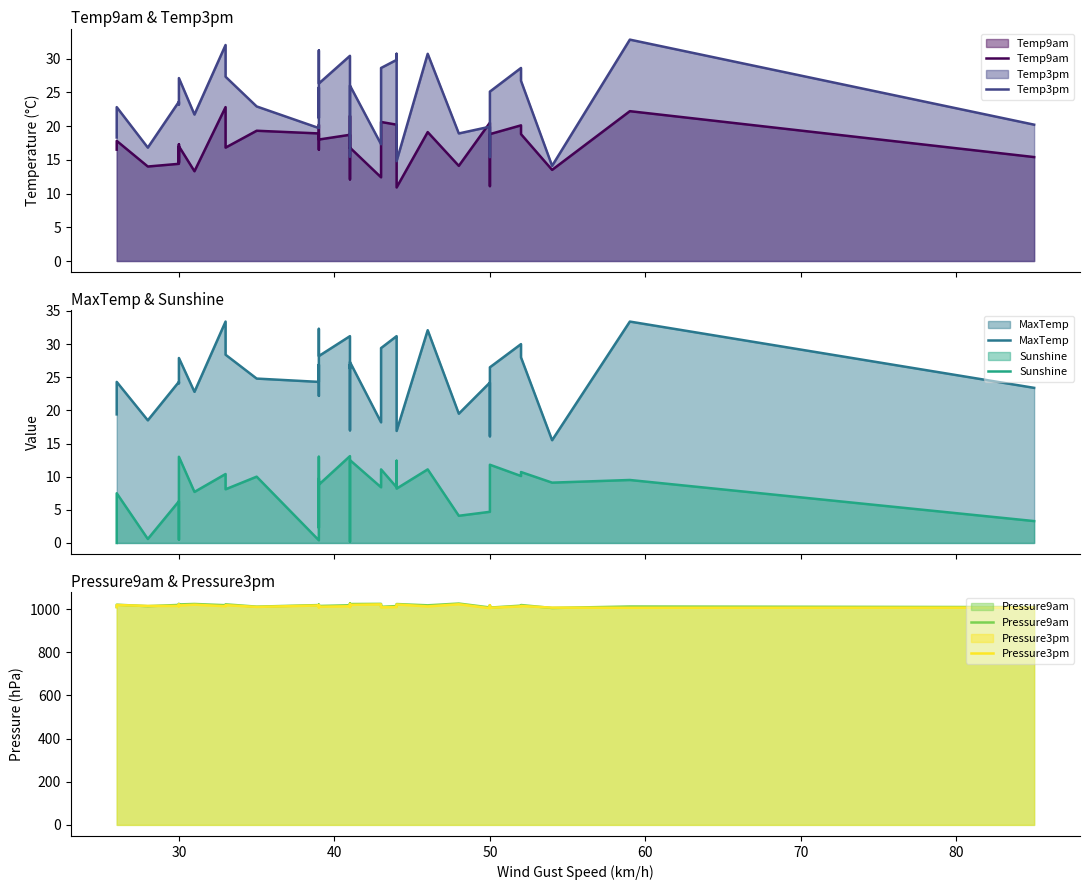

What is the average value of the Pressure9am series?

1017.2